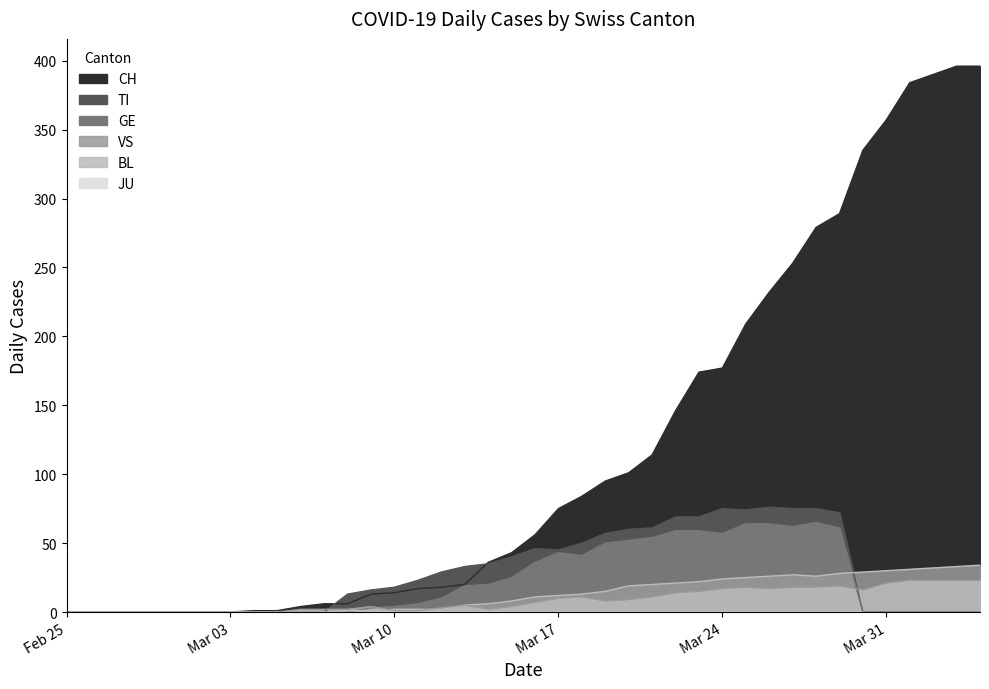

At how many categories does at least one series exceed 292?

6